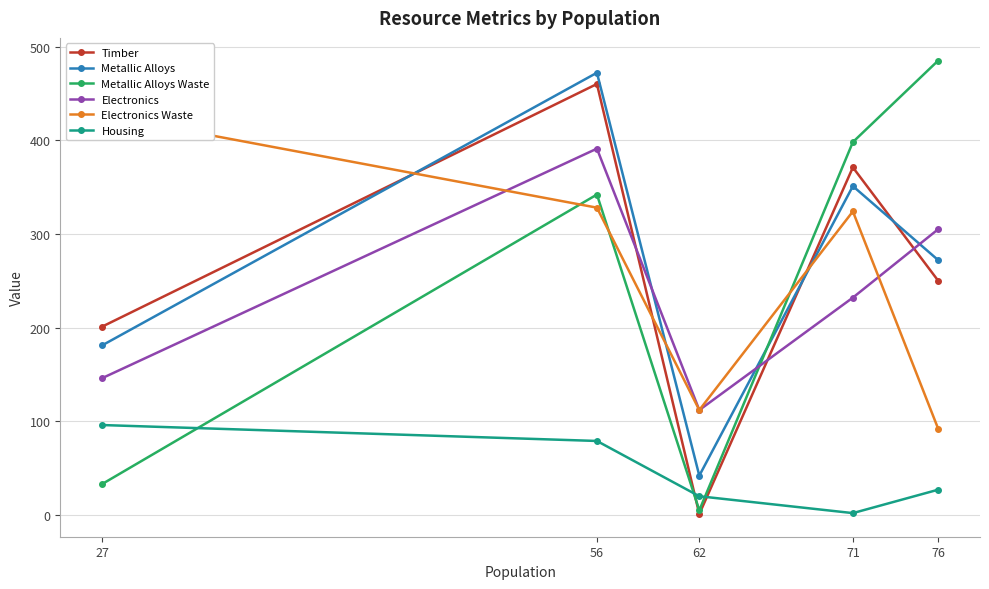

What value does the Metallic Alloys series have at 27, to the nearest 50?

200